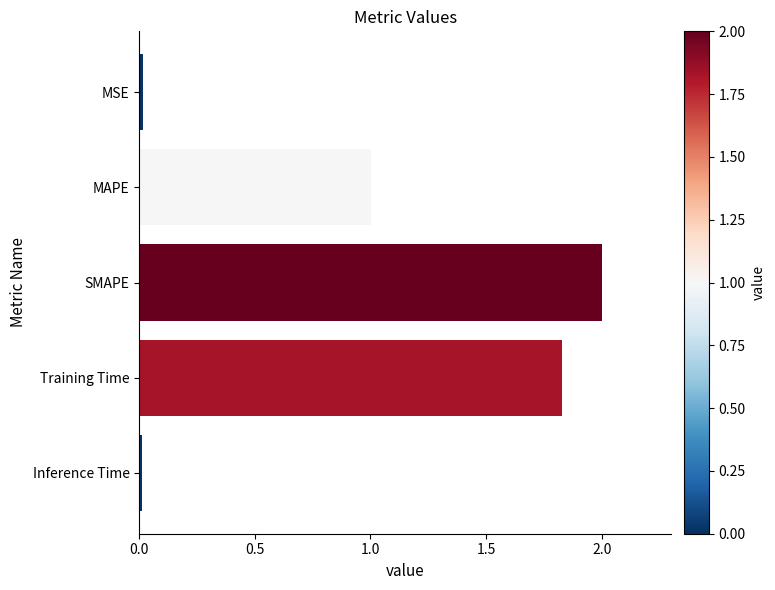

What is the label of the 1st bar from the bottom?

Inference Time